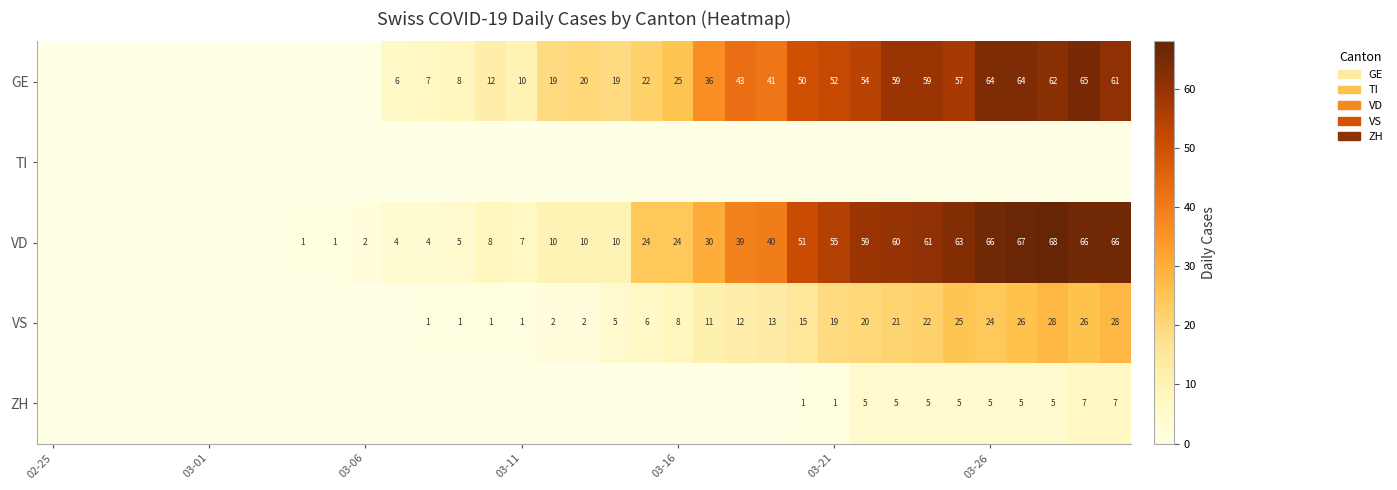

True or false: VD has a value of 1 at 03-06.

False